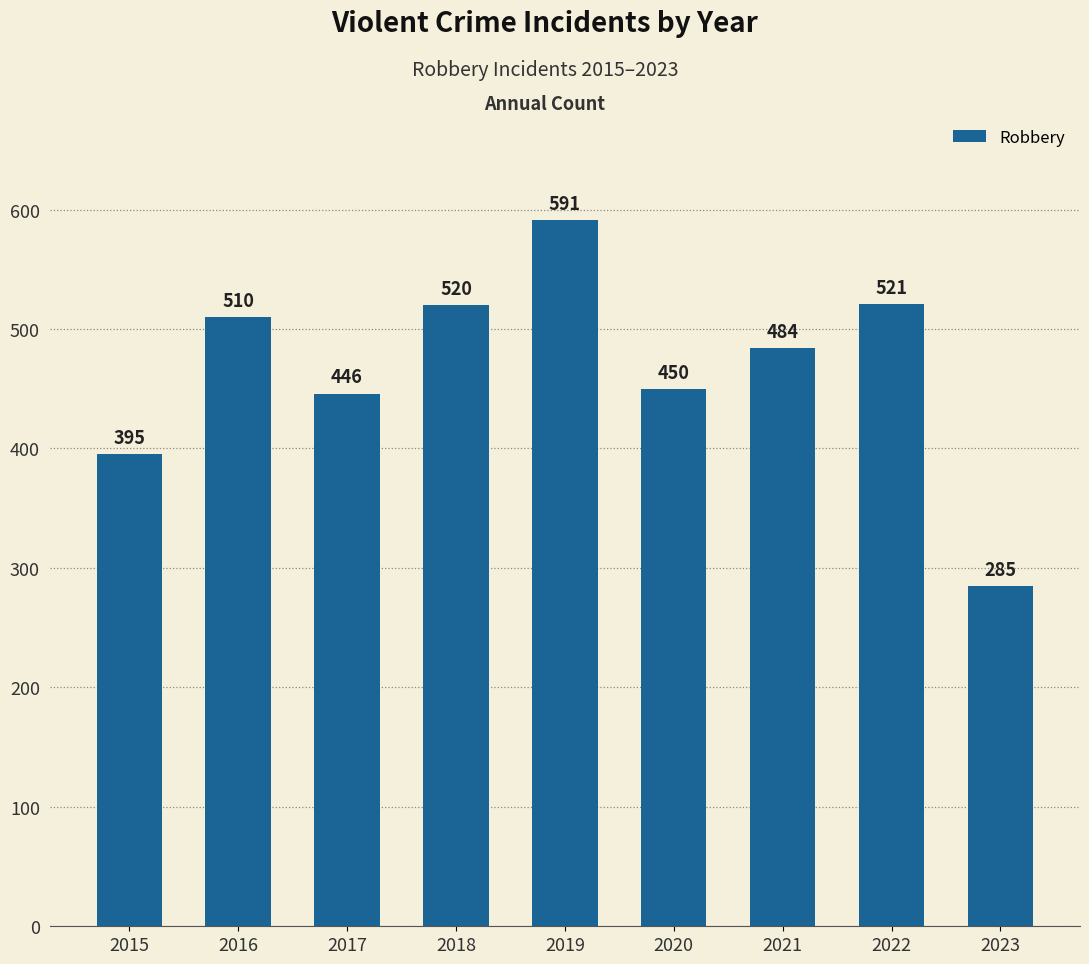

Reading right to left, extract all data points from this chart.

2023=285	2022=521	2021=484	2020=450	2019=591	2018=520	2017=446	2016=510	2015=395